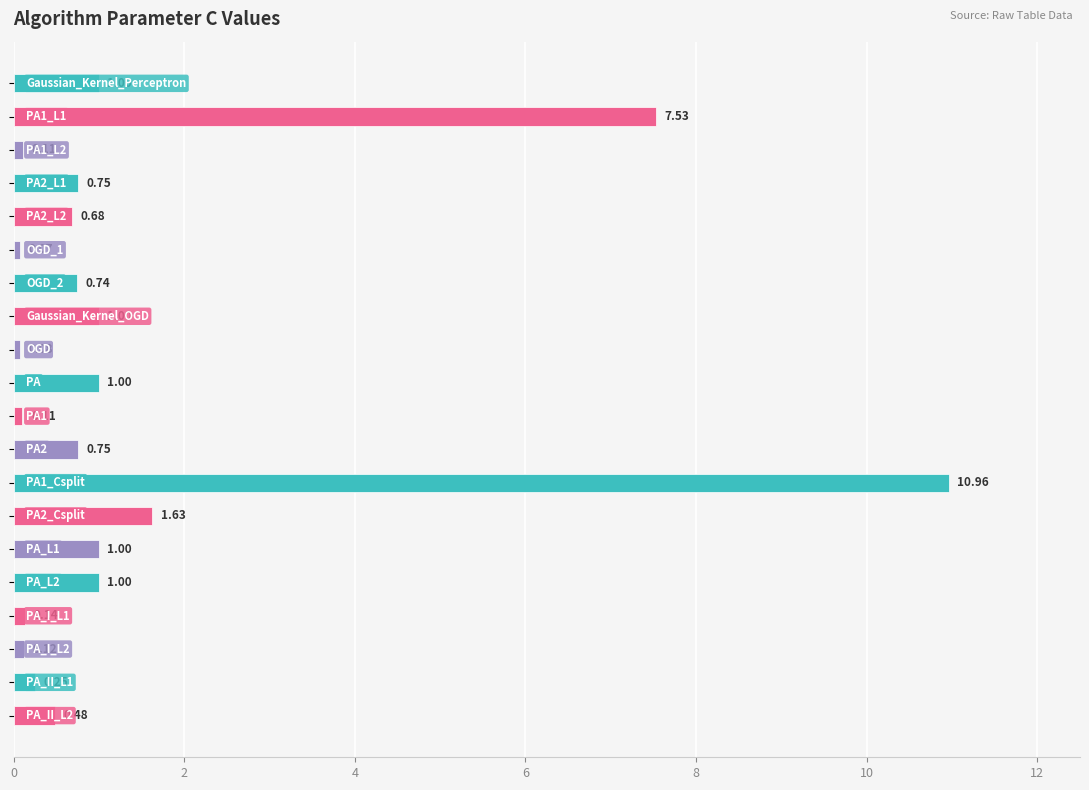

What is the difference between the second highest and minimum values?

7.5